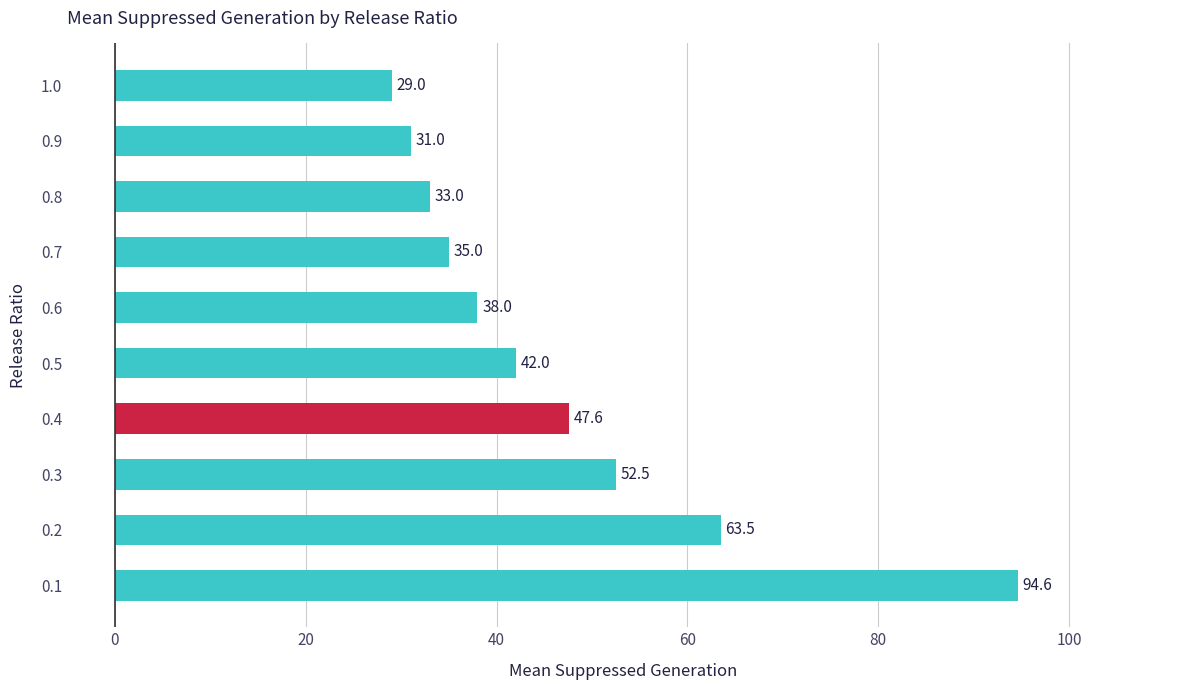

Approximately how many times larger is the value at 1.0 compared to 0.5?

0.7